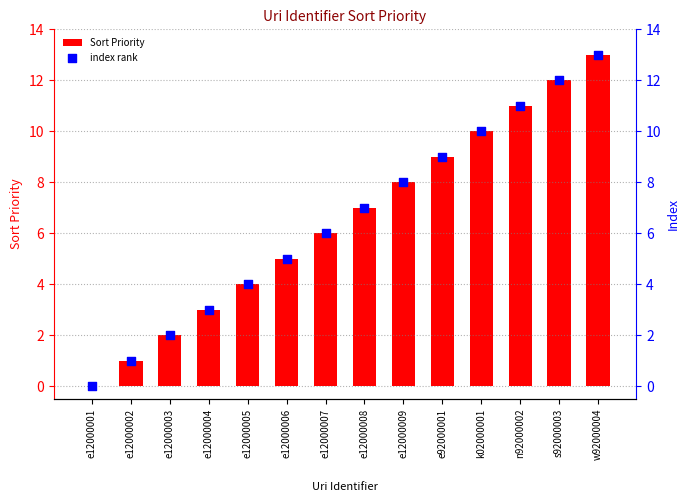

Which series contains the lowest Y value?

Sort Priority